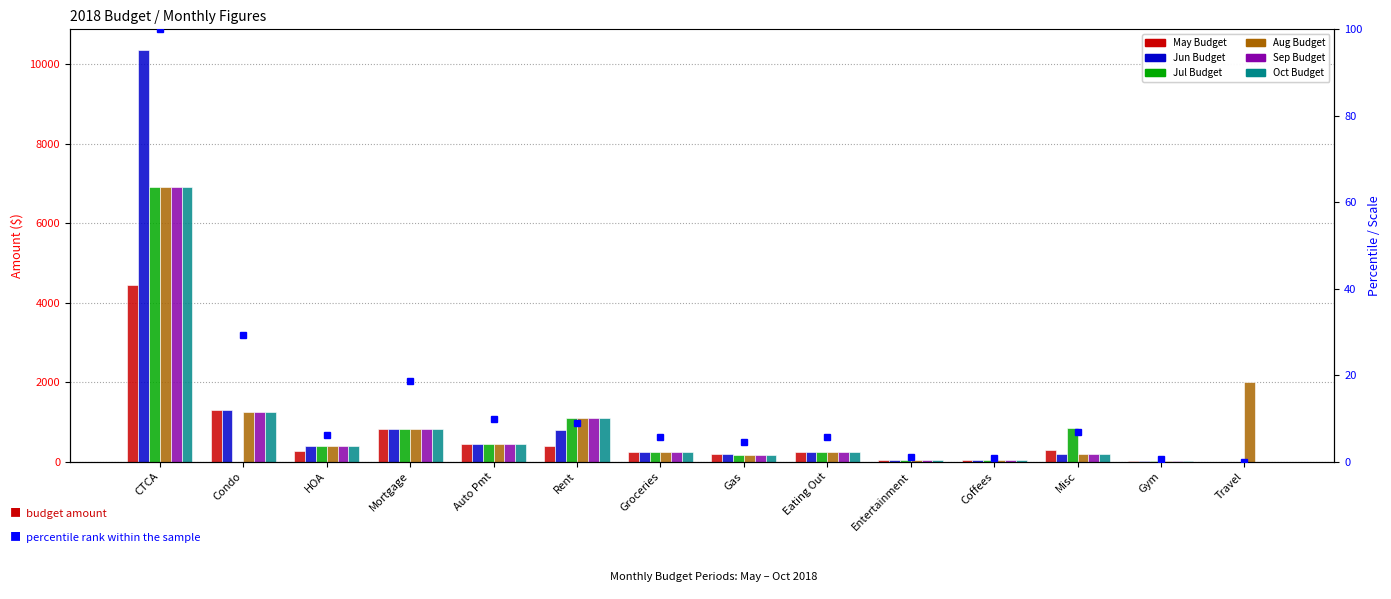

The value of Oct Budget at Travel is 0.0. True or false?

True